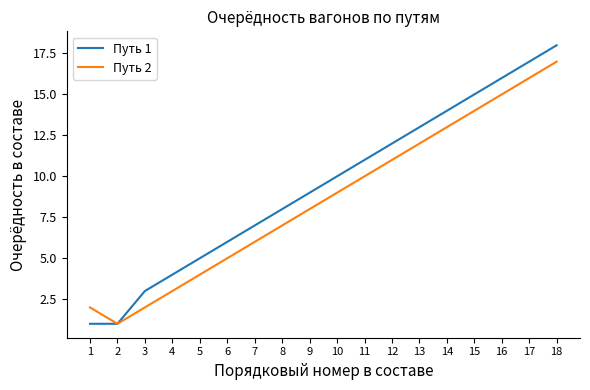

What is the average value of the Путь 2 series?

9